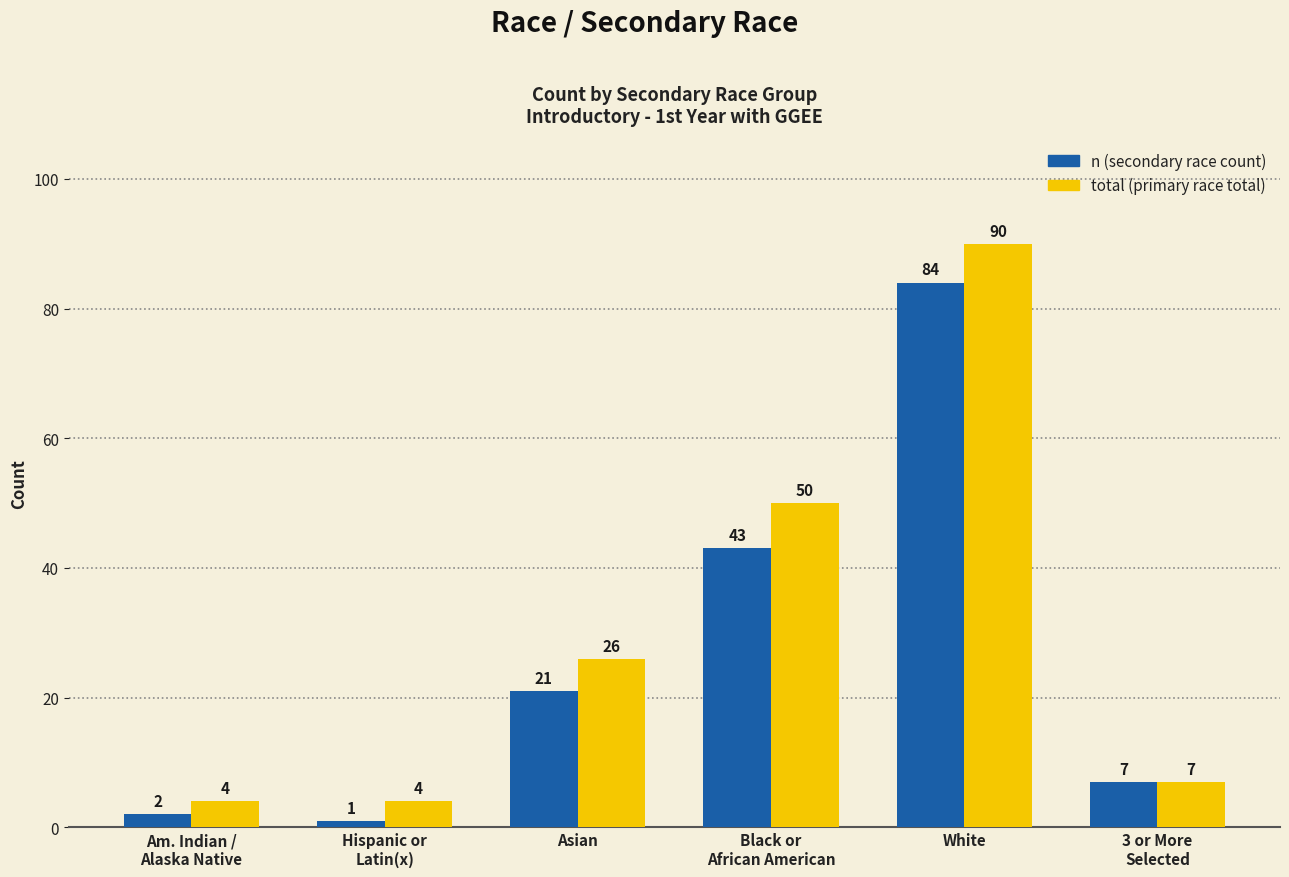

What is the spread (max minus min) of values at Asian?

5